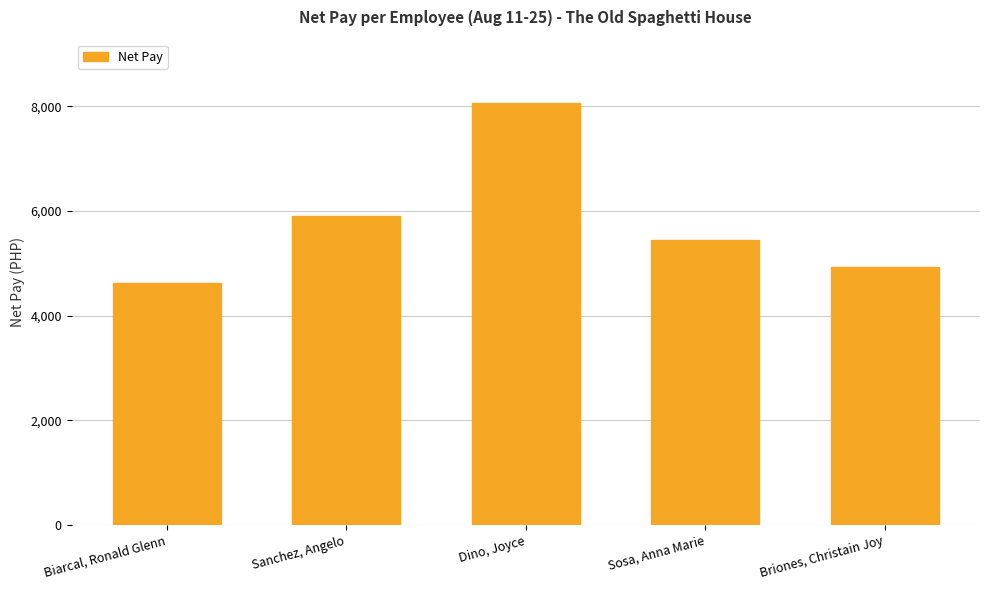

The value at Briones, Christain Joy is 7217.6. True or false?

False